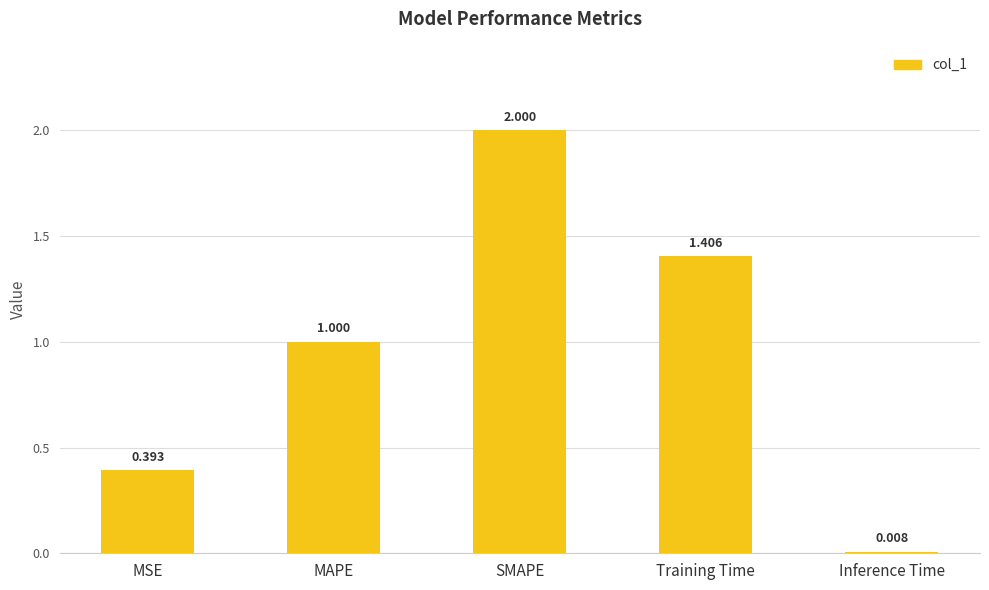

Which label corresponds to the smallest value in the chart?

Inference Time